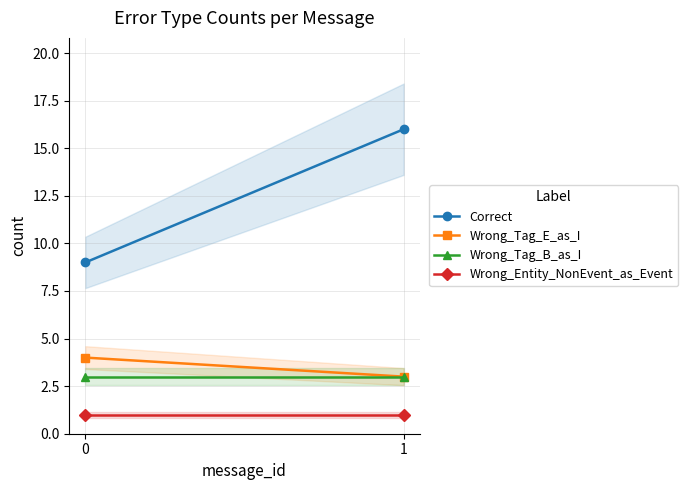

What is the average value of the Wrong_Tag_B_as_I series?

3